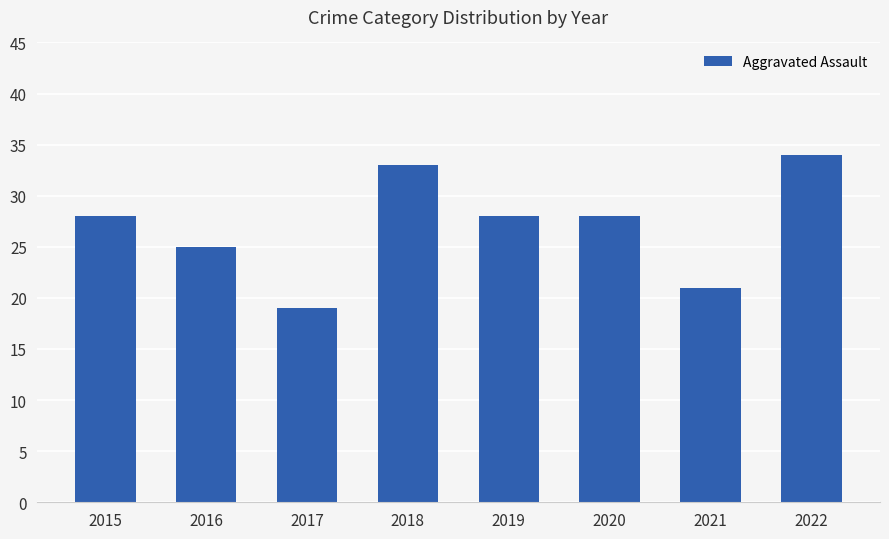

Reading right to left, list all the values displayed in this chart.

34	21	28	28	33	19	25	28